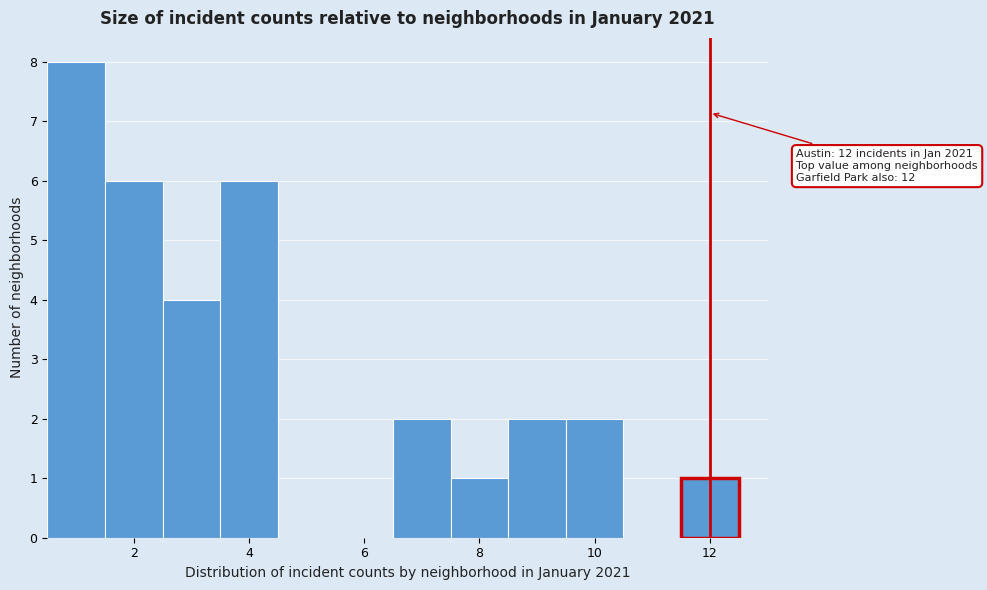

Over which range of the x-axis is the bar tallest?

0.5 to 1.5